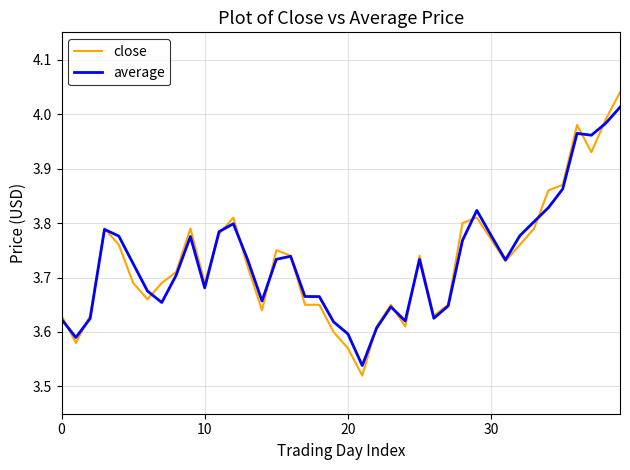

True or false: close and average cross at least once.

True